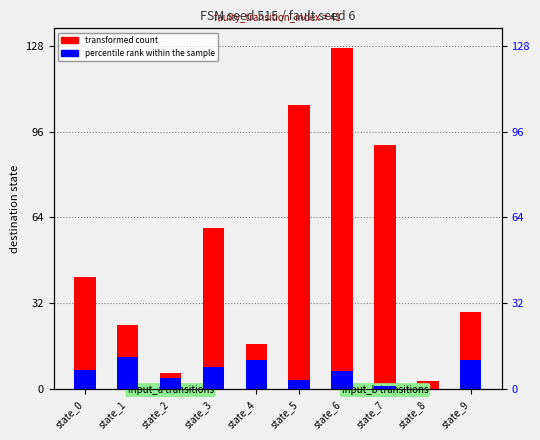

What is the lowest value of the transformed count series?

3.0